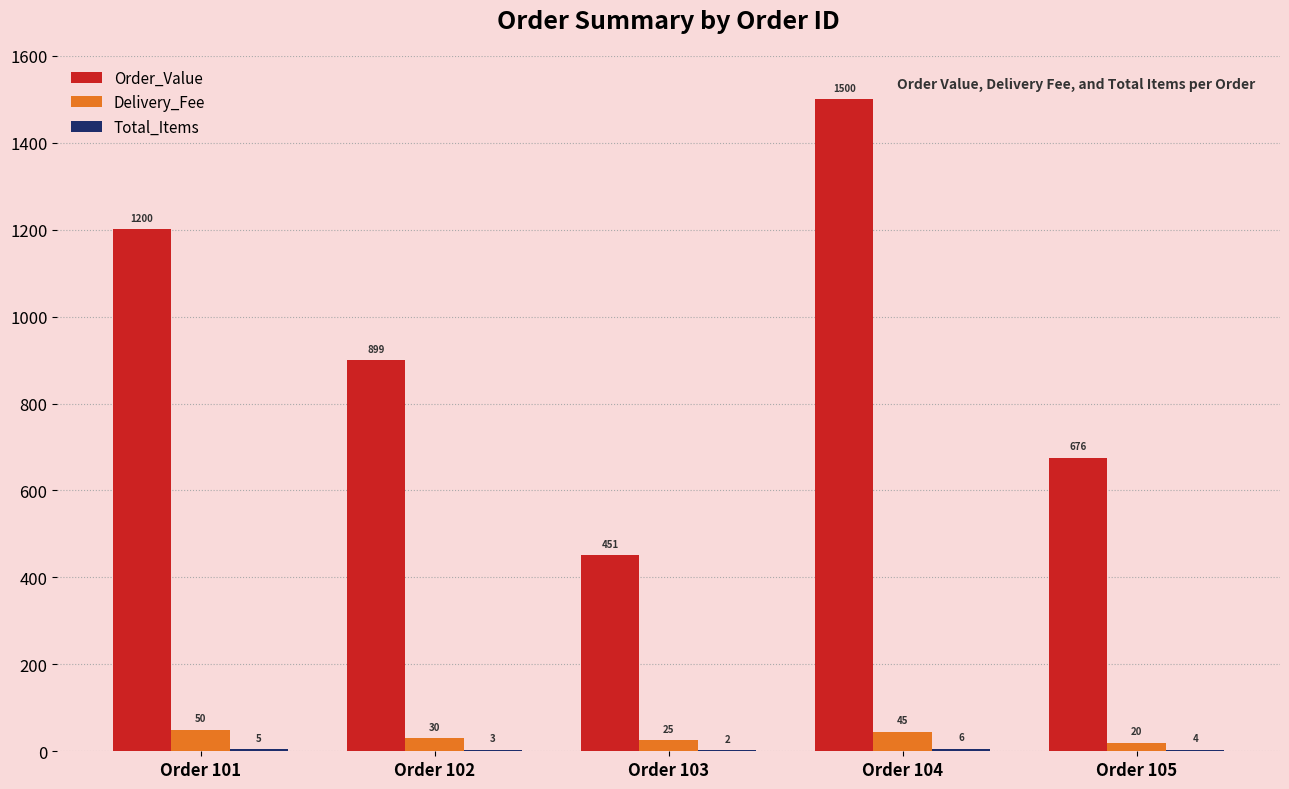

Which series has the largest total across all categories?

Order_Value